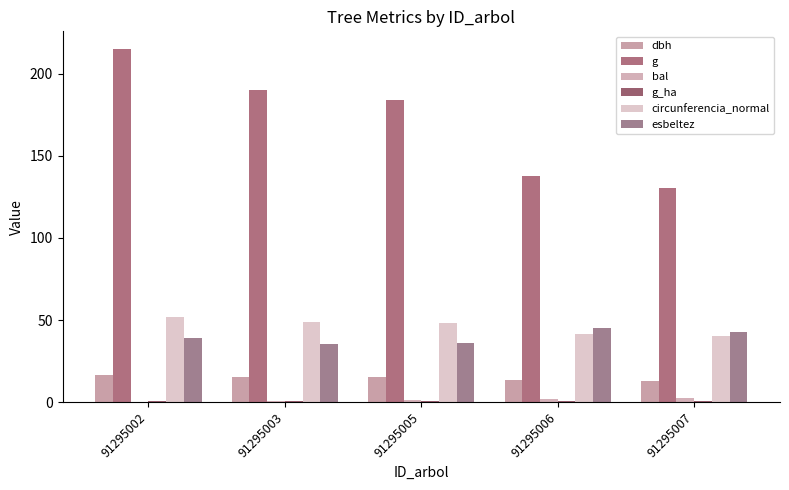

Count the number of data series in this chart.

6